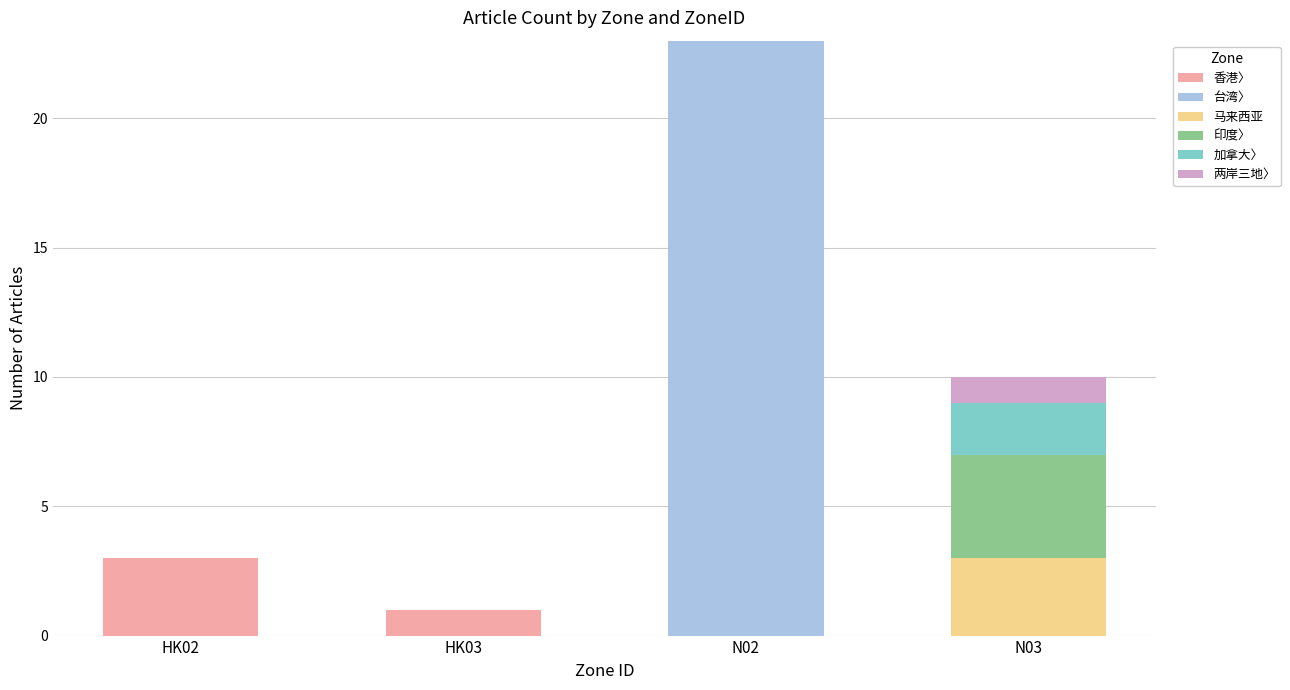

At which category is the sum across all series the highest?

N02